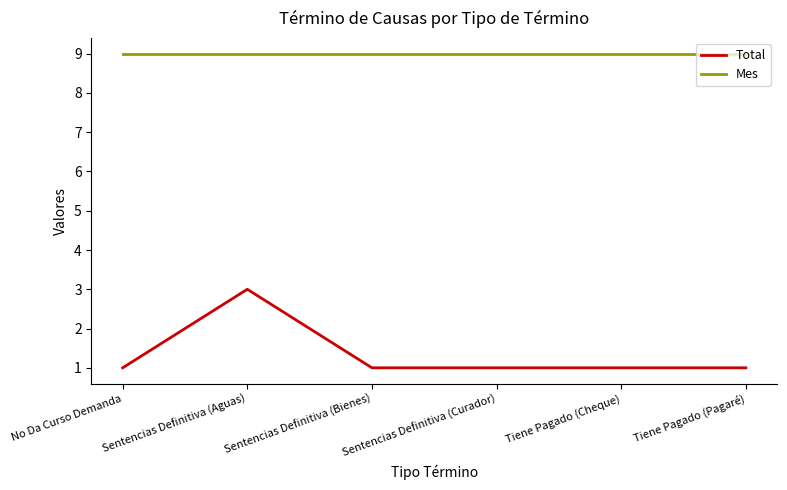

What is the highest value of the Mes series?

9